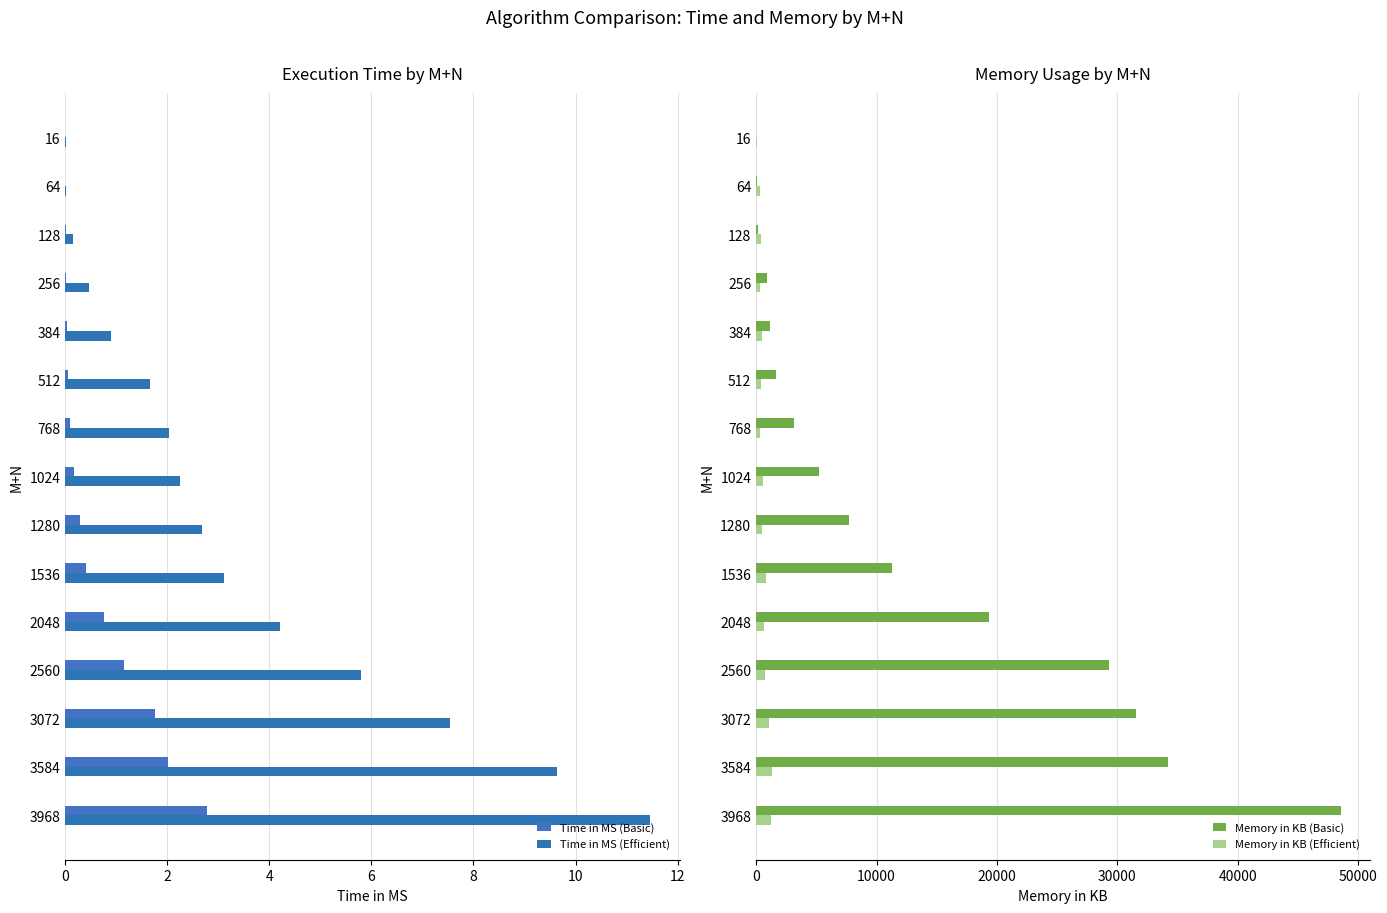

True or false: Memory in KB (Efficient) has a value of 1072 at 3072.

True